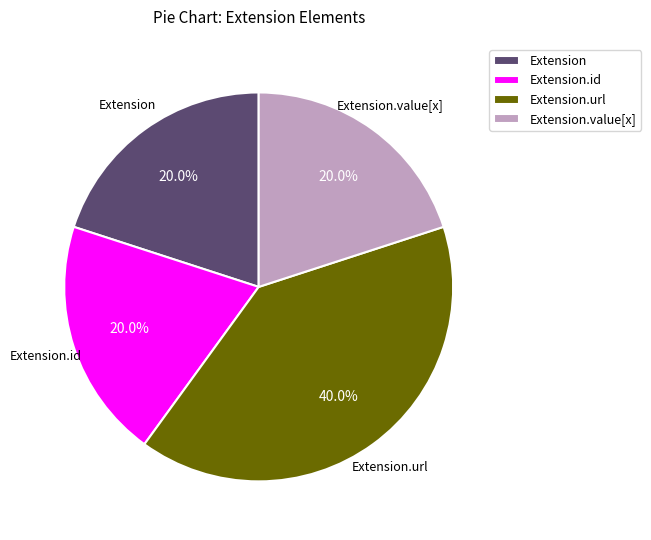

How many slices are in this pie chart?

4